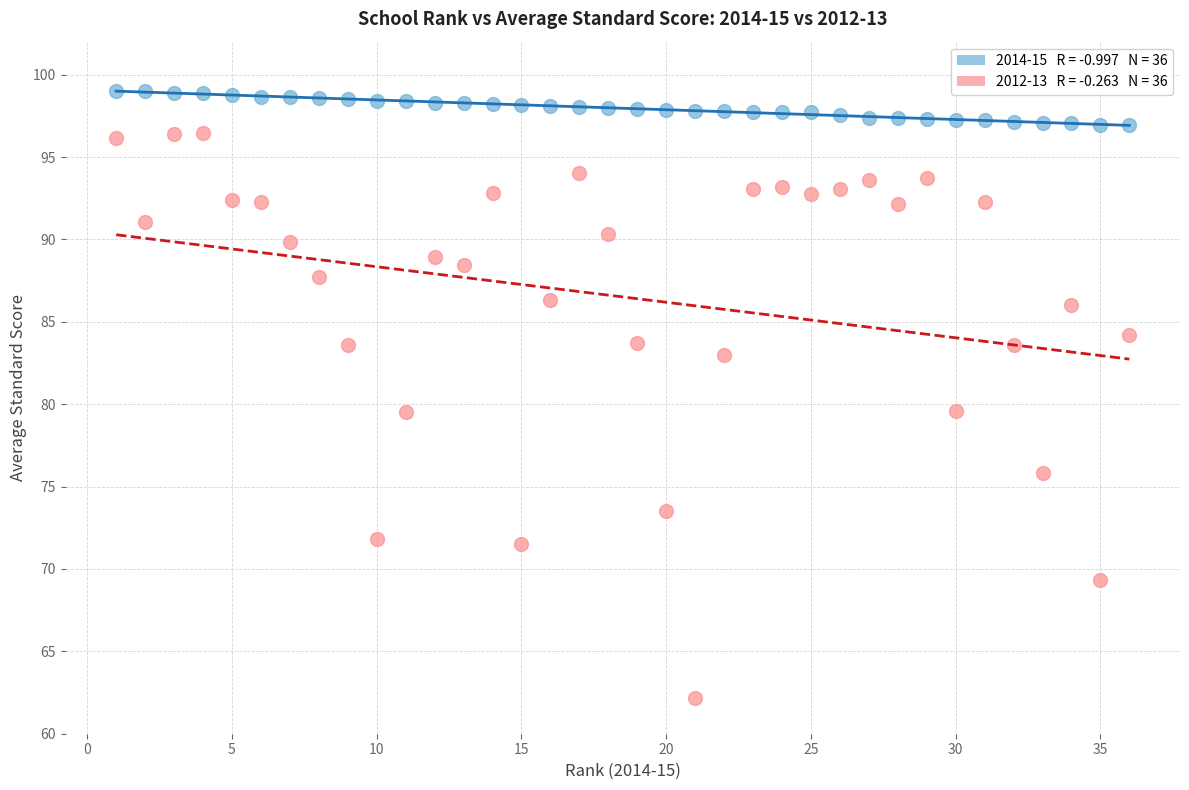

Across all data points, what is the range of X values (max minus min)?

35.0